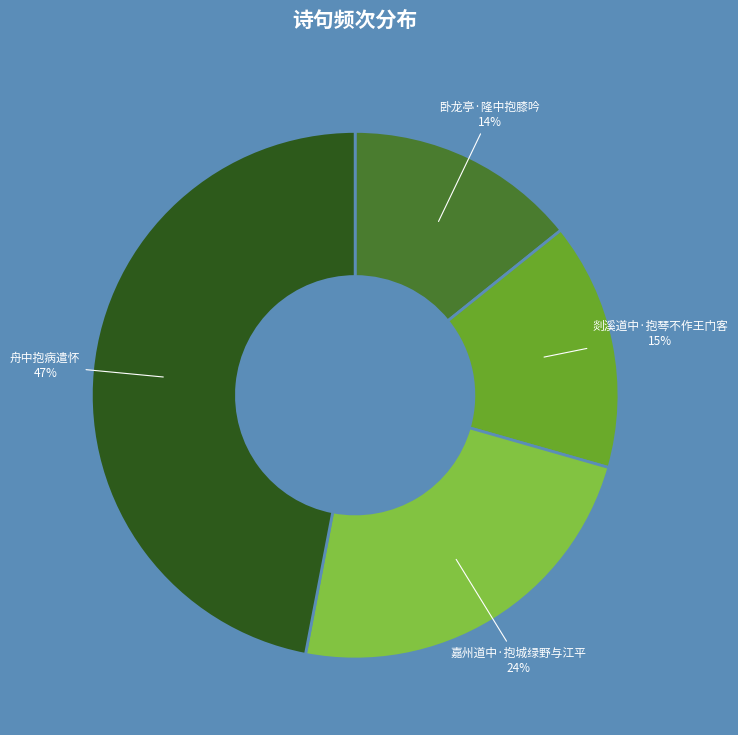

To the nearest percent, what is the difference between the largest and smallest slice percentages?

33%